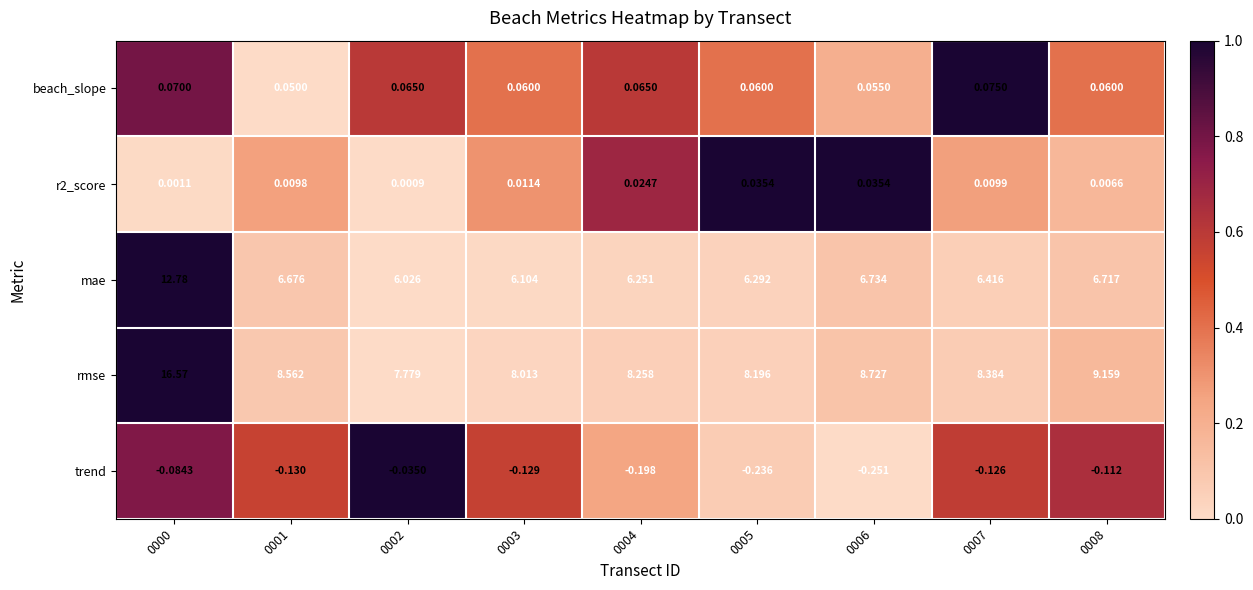

At how many categories does at least one series exceed 0?

9